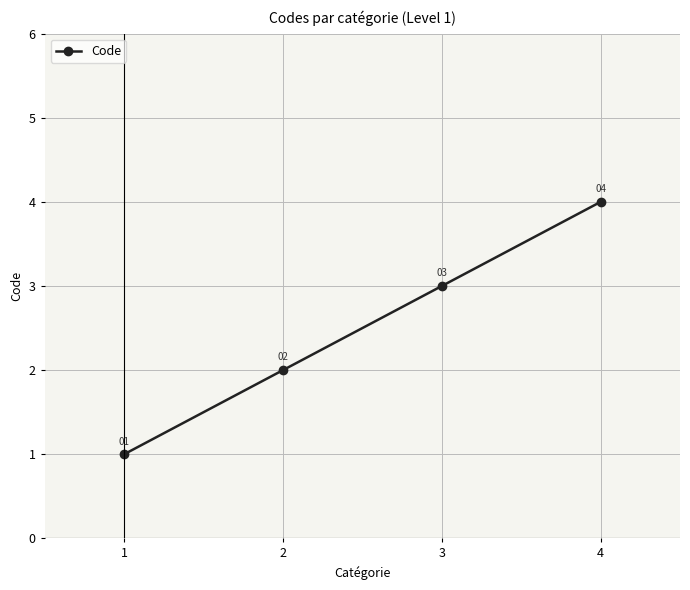

What is the greatest value displayed?

4